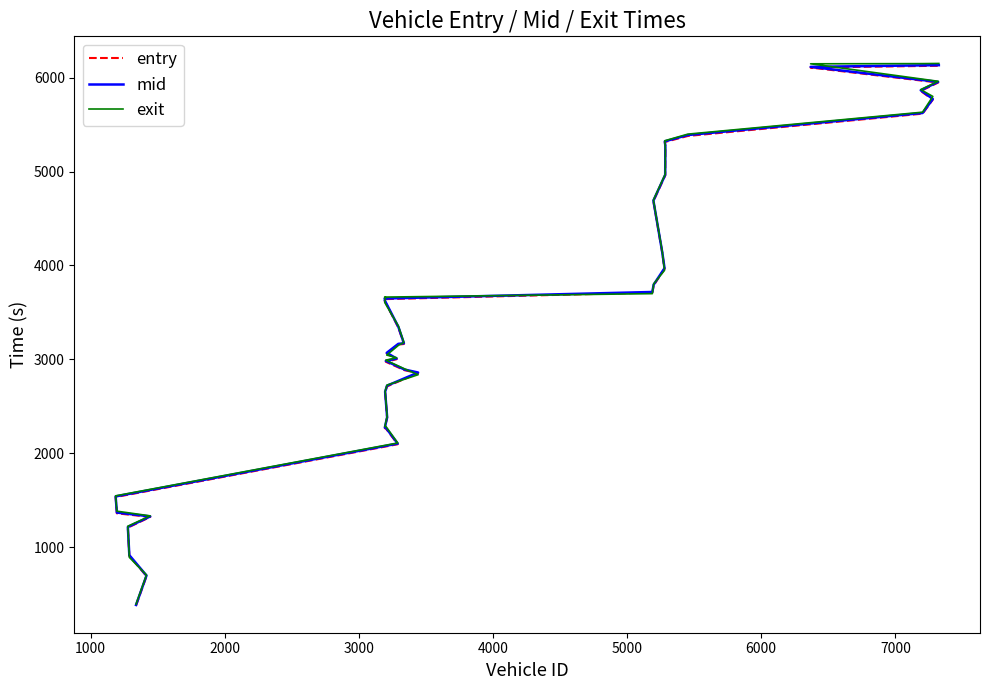

True or false: entry and mid intersect in this chart.

False